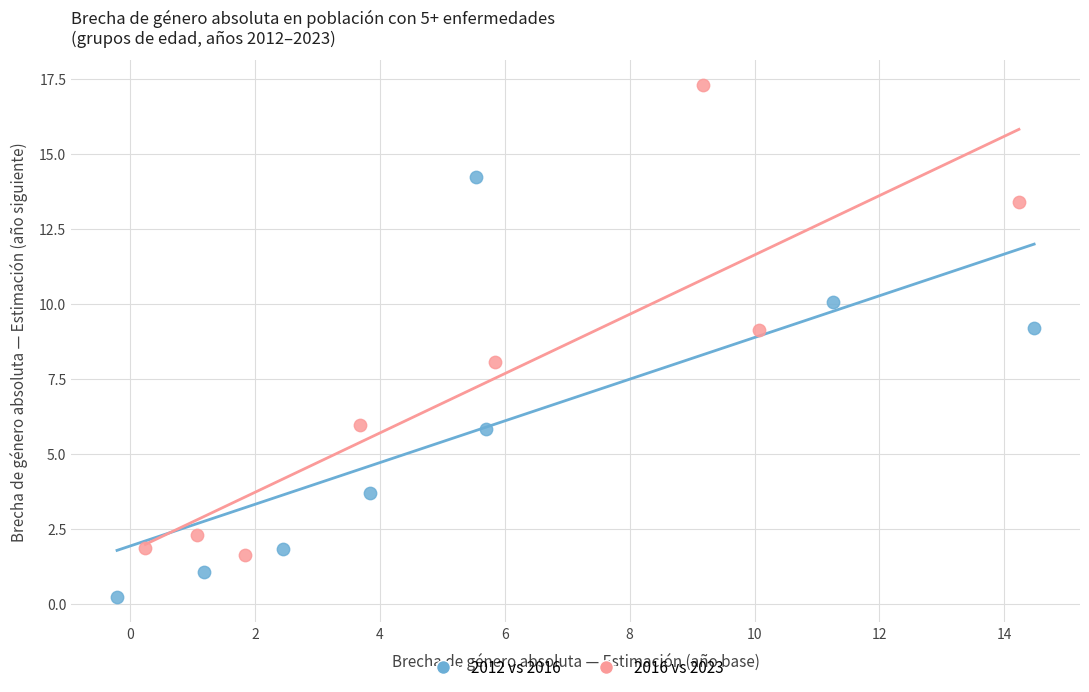

Which series reaches the maximum Y coordinate?

2016 vs 2023